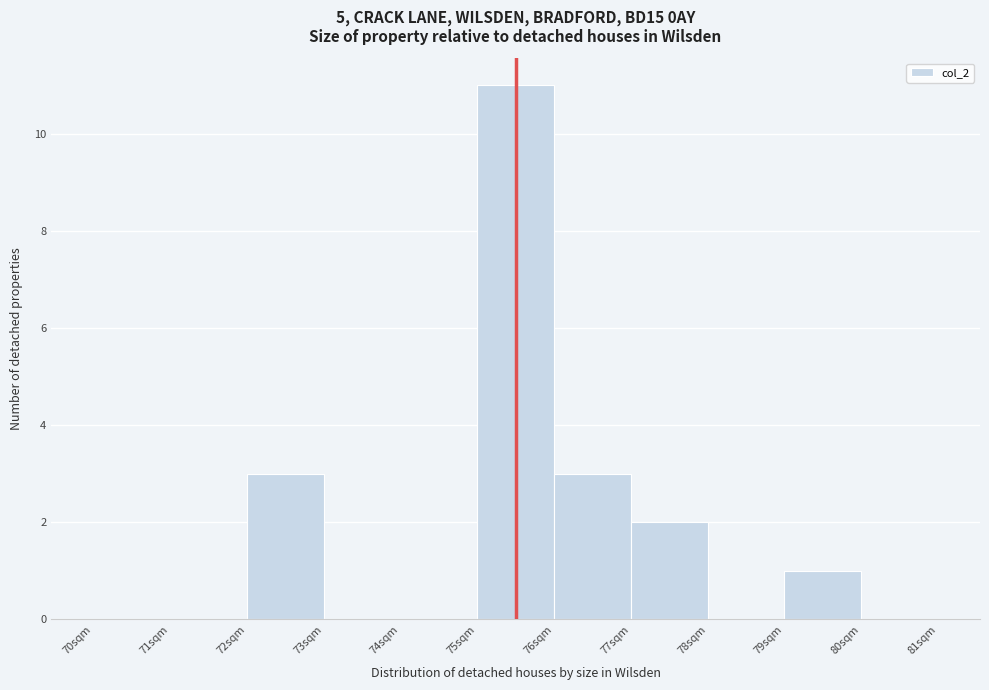

Reading left to right, transcribe this chart: for each bar, give the range it covers on the x-axis and its height. The values are not printed on the chart, so give them approximately, as read against the axis.

70 to 71: 0
71 to 72: 0
72 to 73: 3
73 to 74: 0
74 to 75: 0
75 to 76: 11
76 to 77: 3
77 to 78: 2
78 to 79: 0
79 to 80: 1
80 to 81: 0